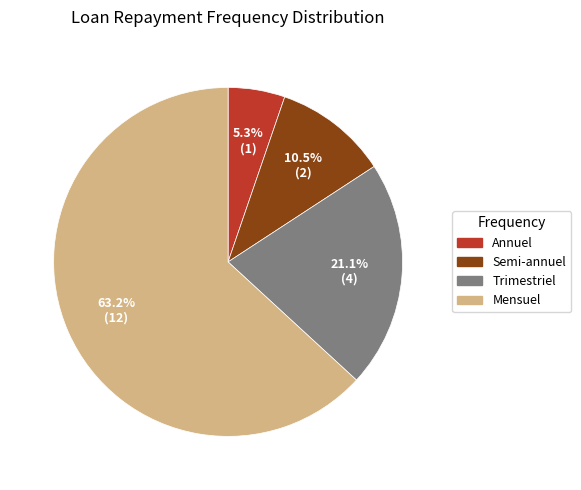

What is the largest slice in the pie chart?

Mensuel